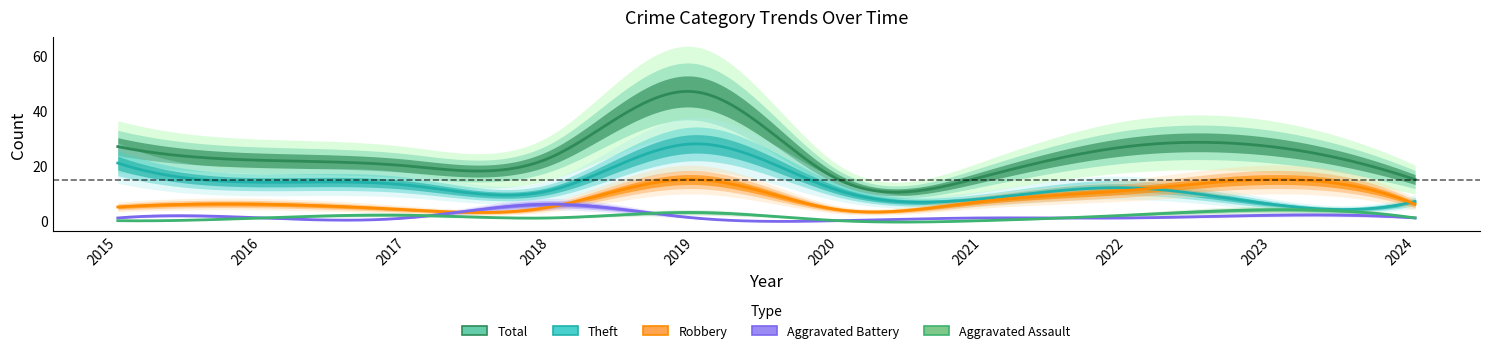

What is the spread (max minus min) of values at 2021?

16